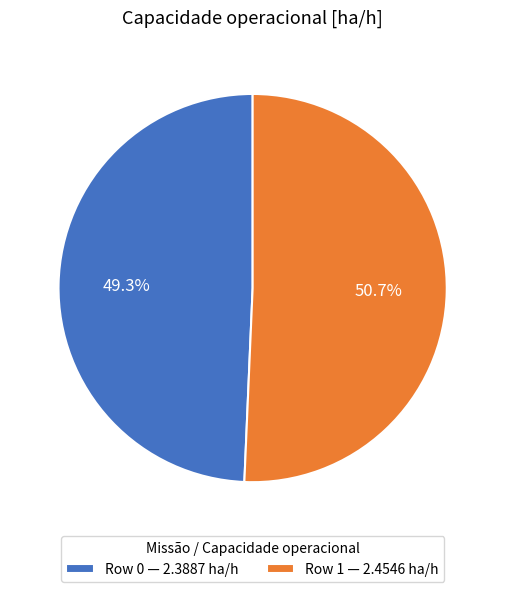

The Row 0 slice represents 63% of the pie. True or false?

False